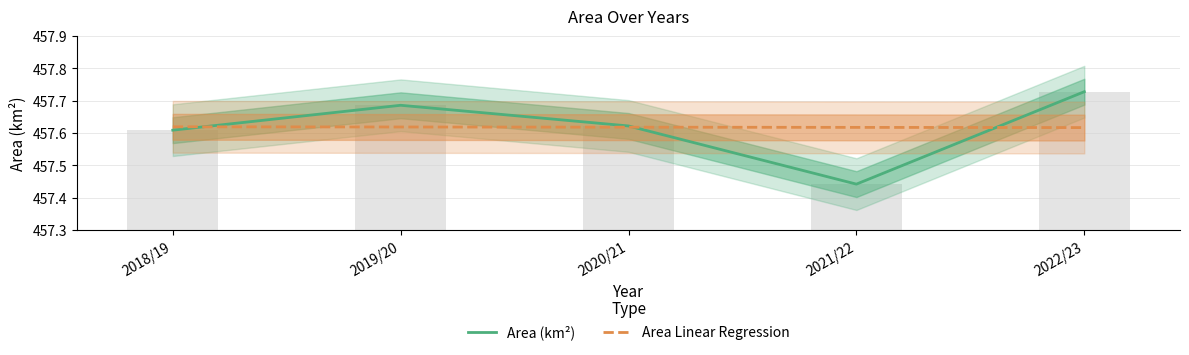

What is the minimum value shown in the chart?

457.4